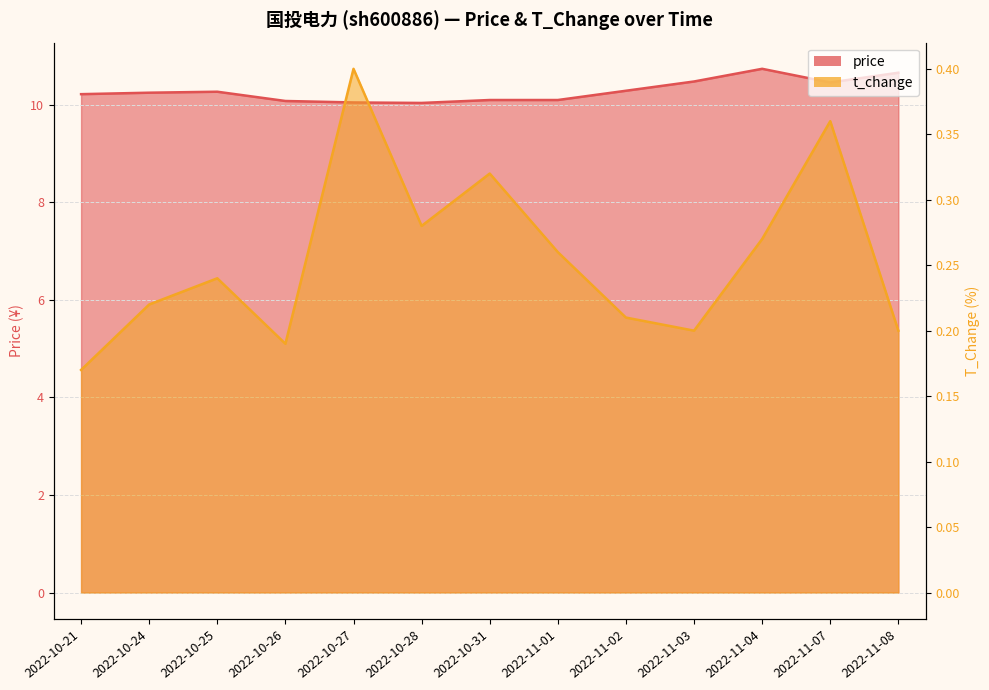

At which category does t_change reach its first local valley?

2022-10-26